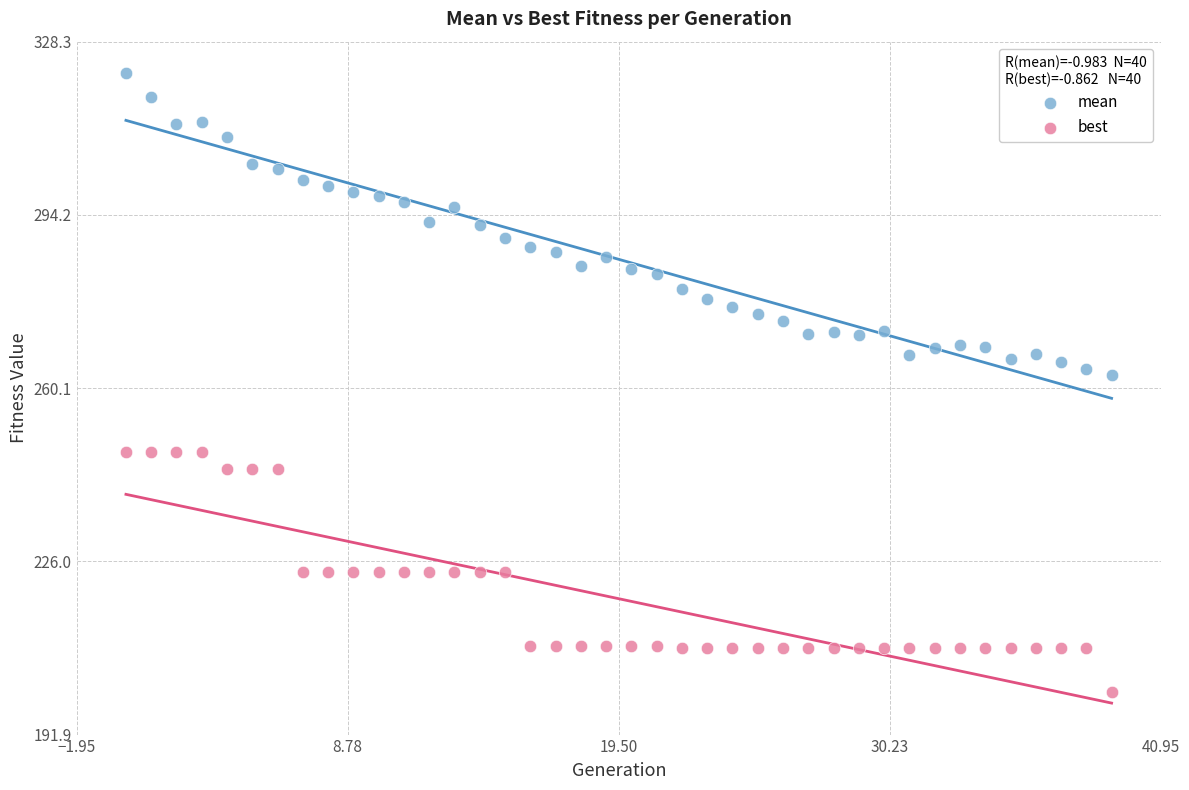

Across all data points, what is the range of Y values (max minus min)?

121.8